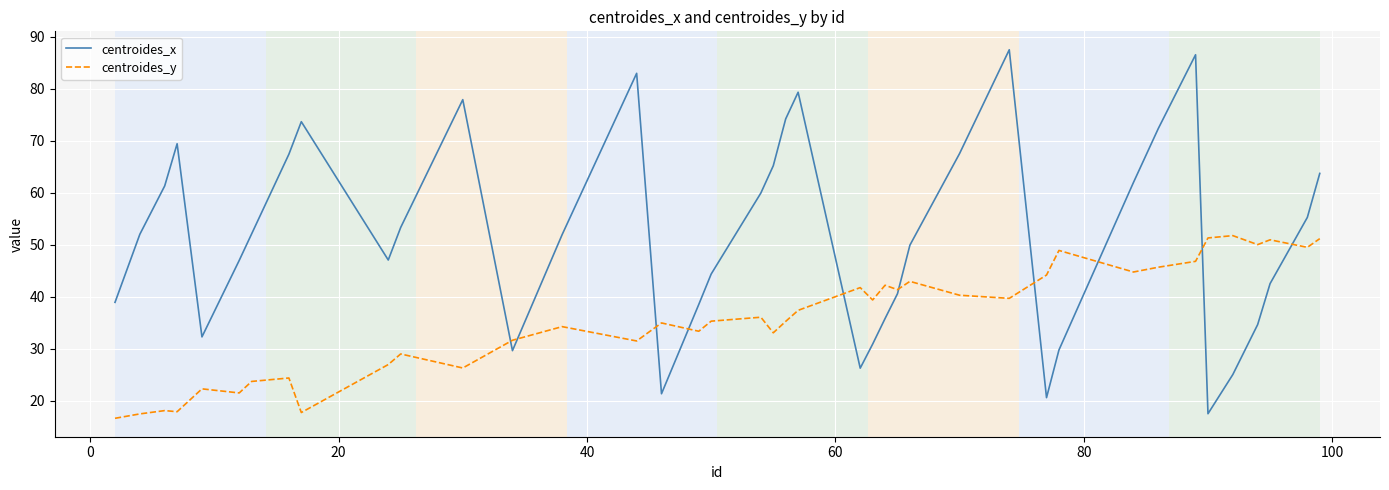

Which series has the largest range (max minus min)?

centroides_x